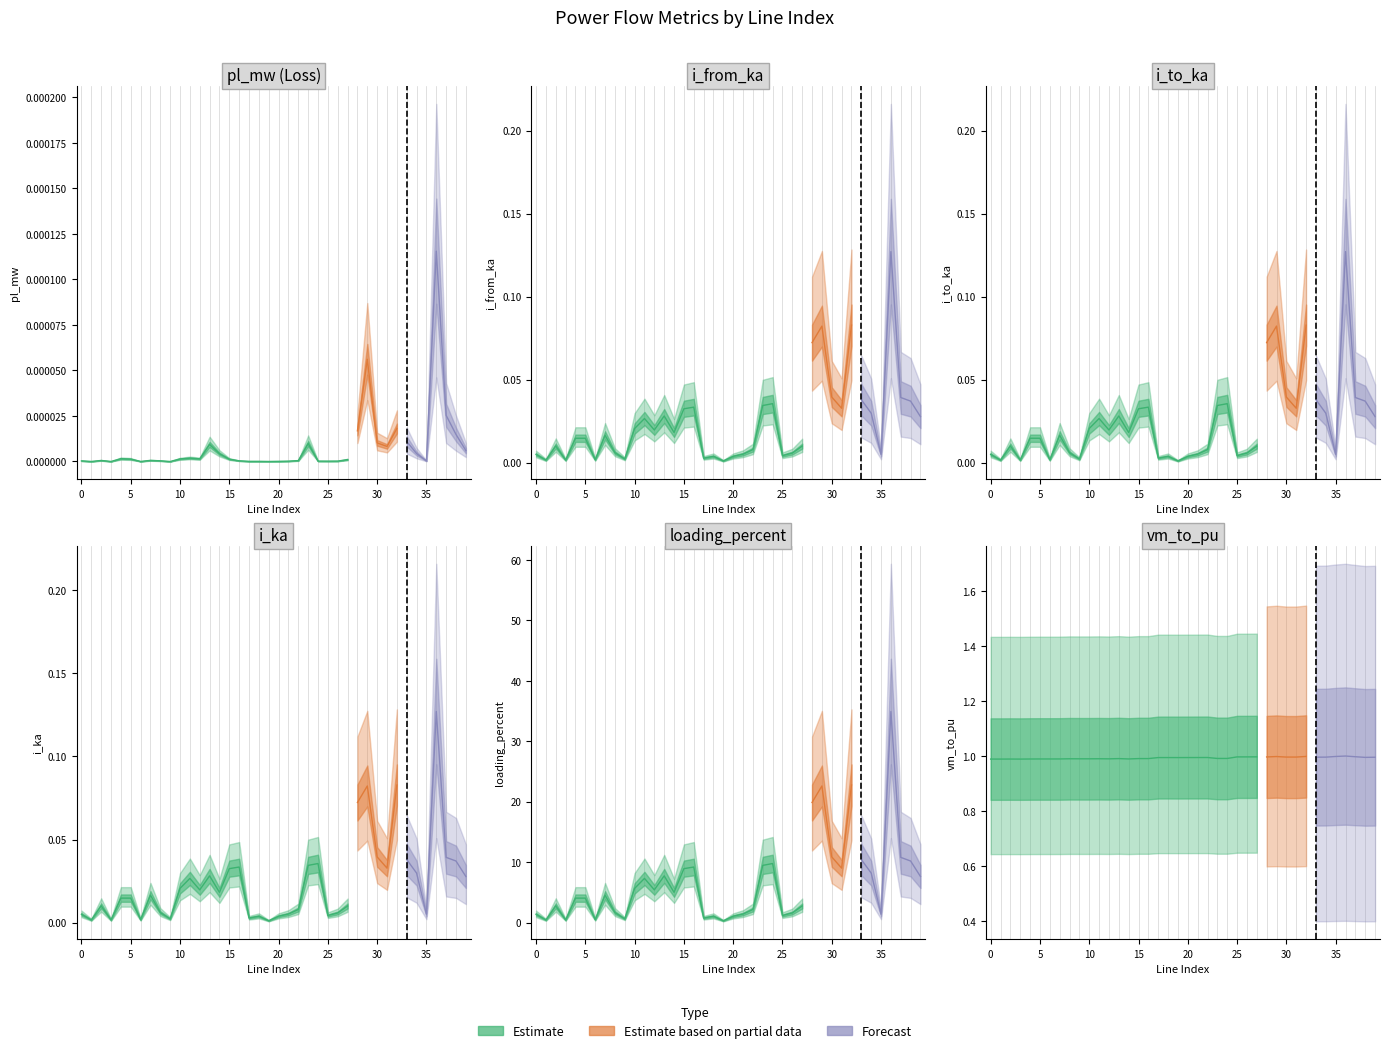

What value does the loading_percent series have at 20?

1.0